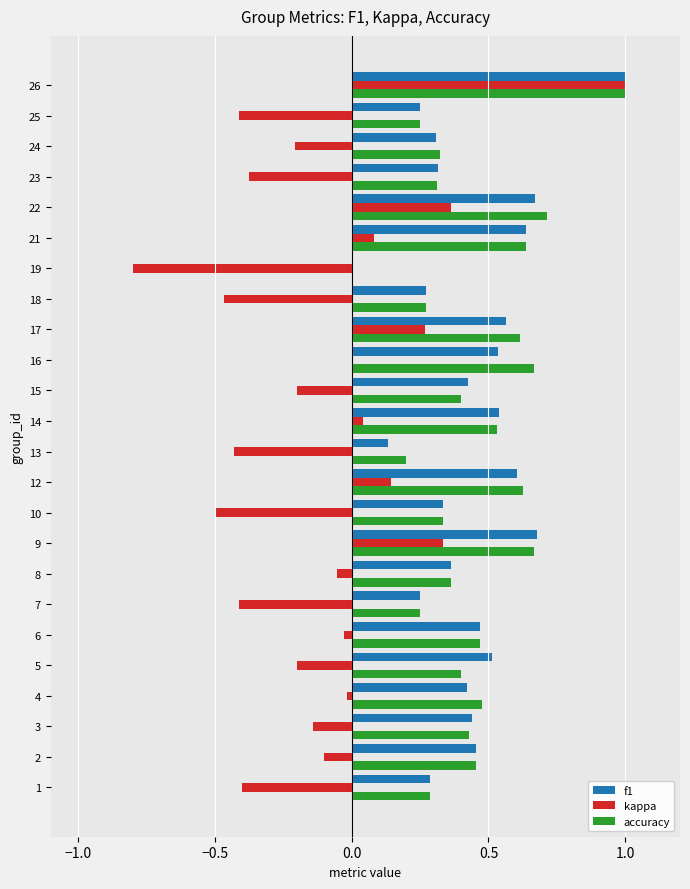

How many data points in f1 are above 0?

23